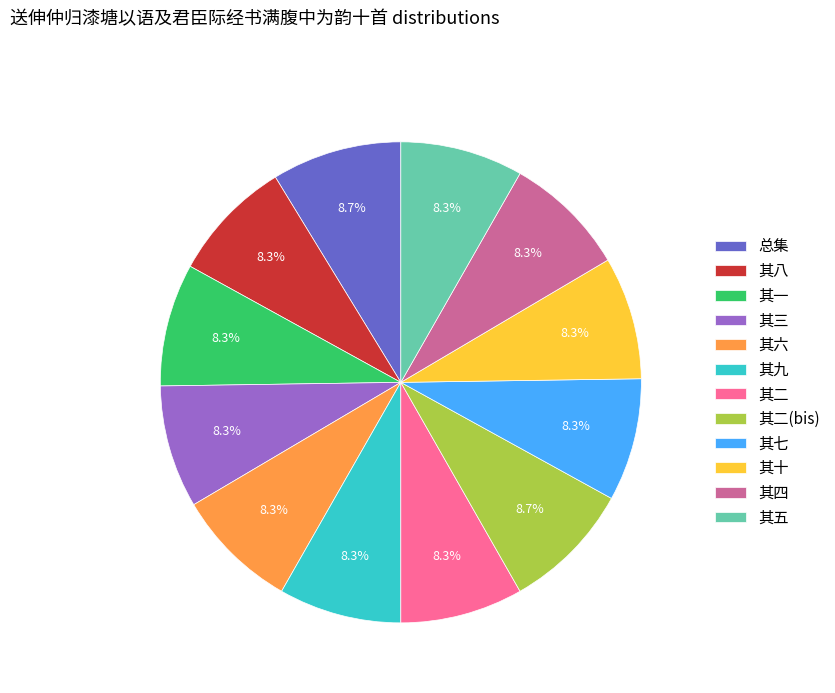

How many segments does this pie chart have?

12